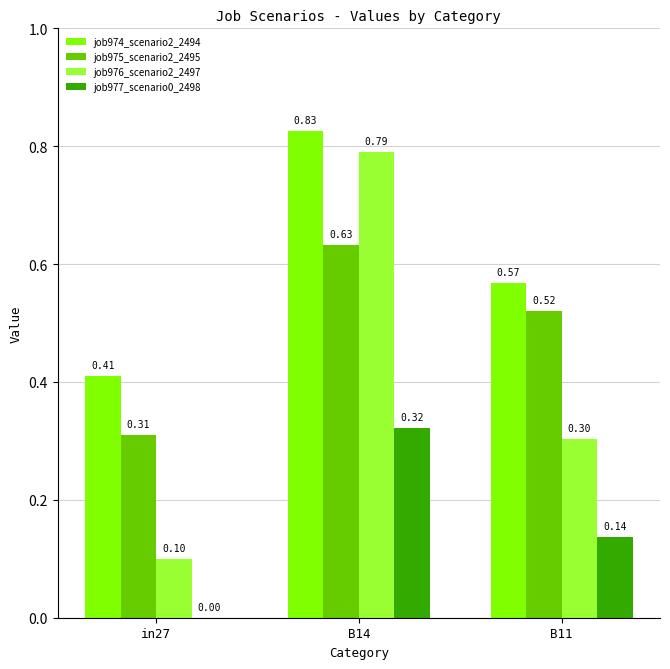

At which category is the sum across all series the highest?

B14